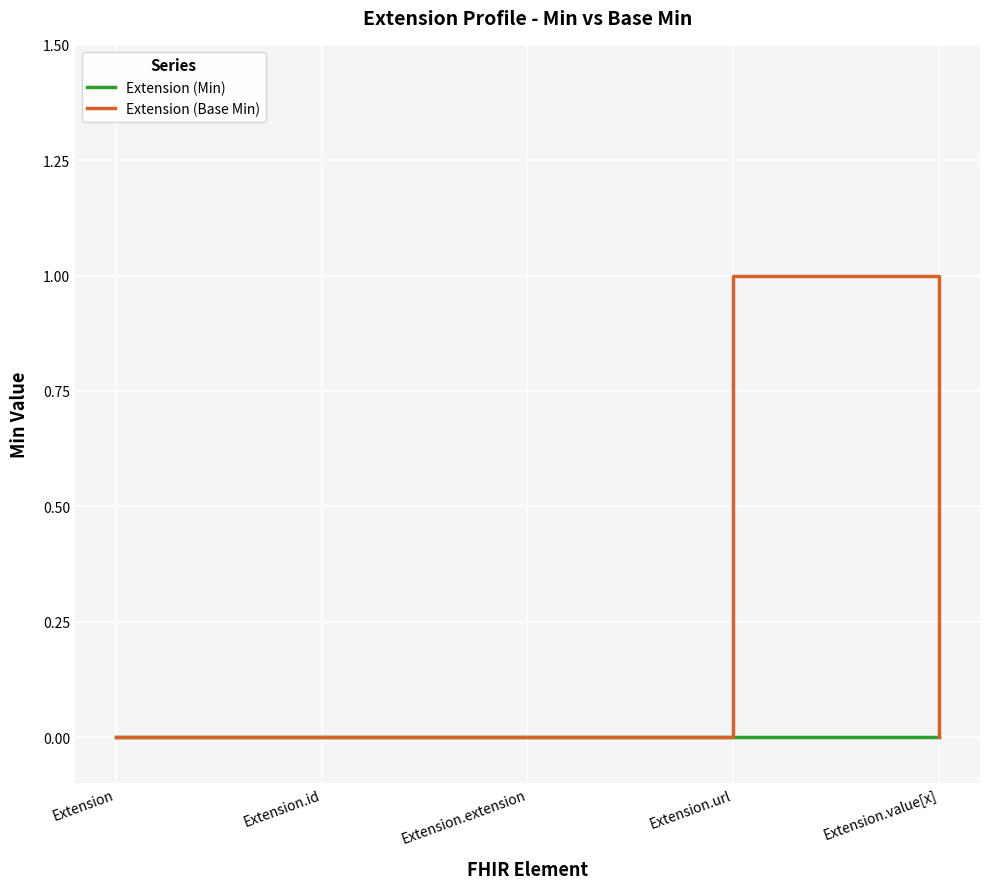

List the series in order of their peak value, highest first.

Extension (Base Min), Extension (Min)